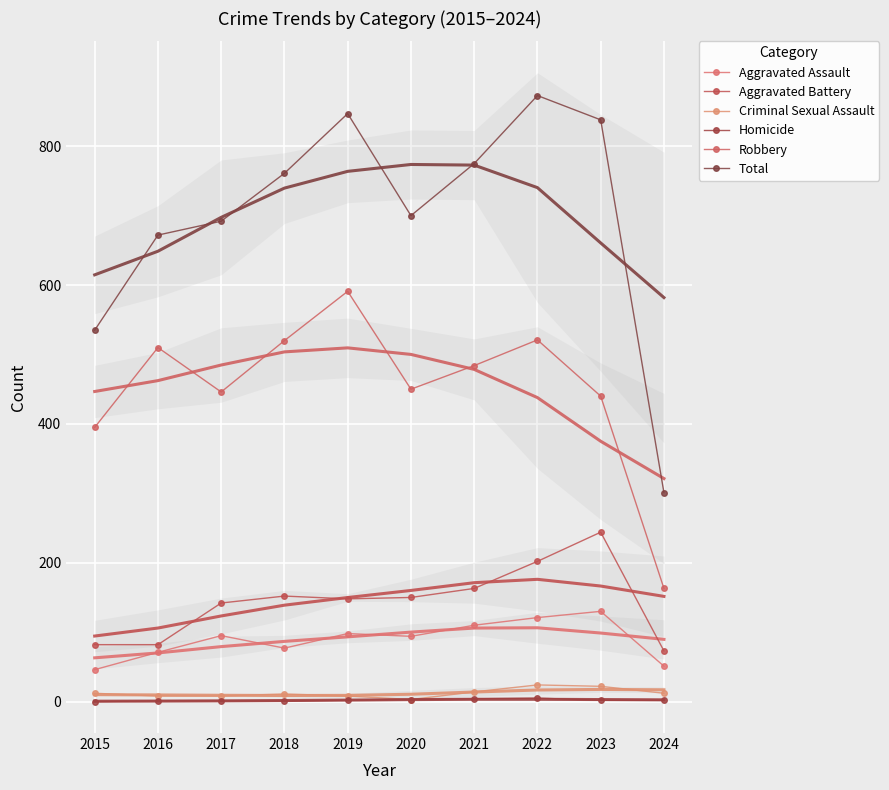

What are all the series names shown in the legend?

Aggravated Assault, Aggravated Battery, Criminal Sexual Assault, Homicide, Robbery, Total